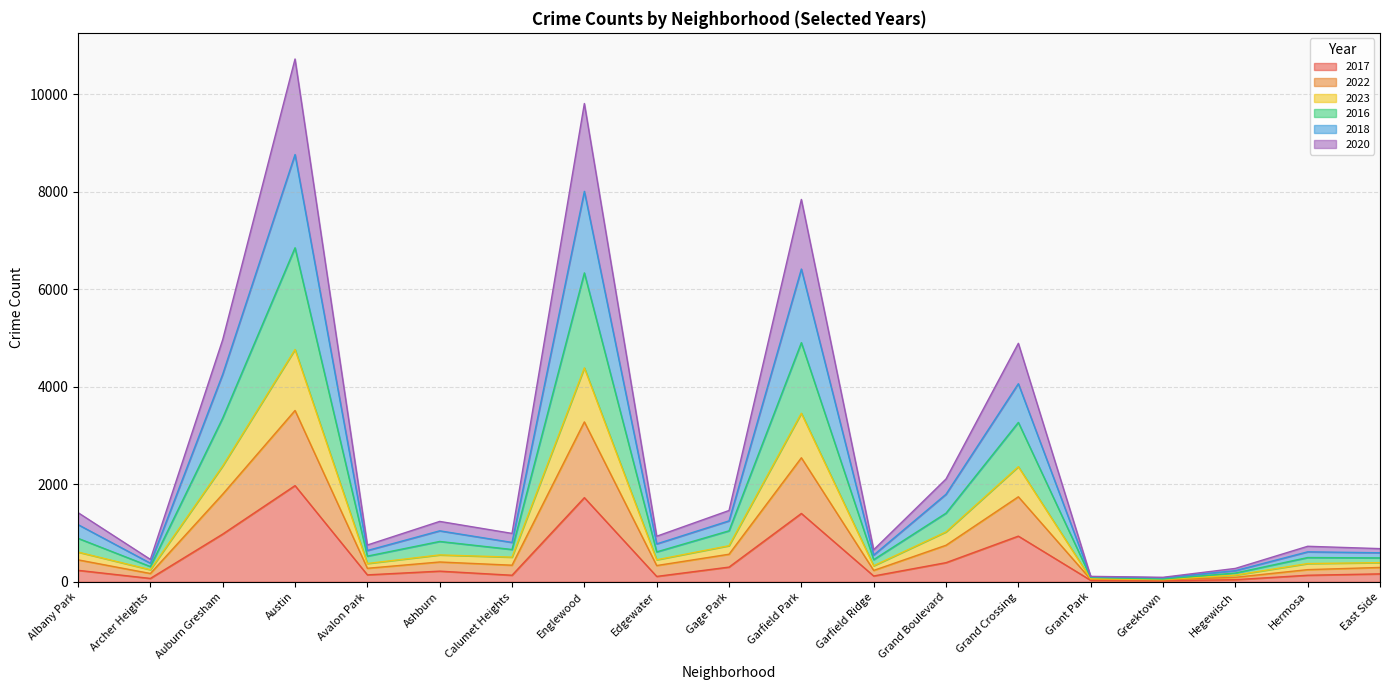

What are all the series names shown in the legend?

2017, 2022, 2023, 2016, 2018, 2020